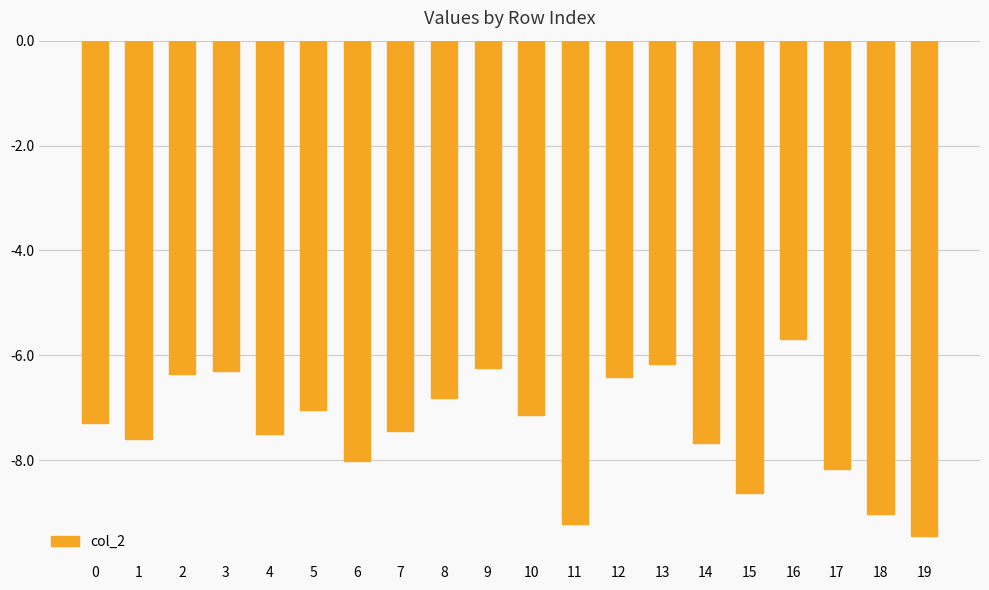

What is the maximum value shown in the chart?

-5.7